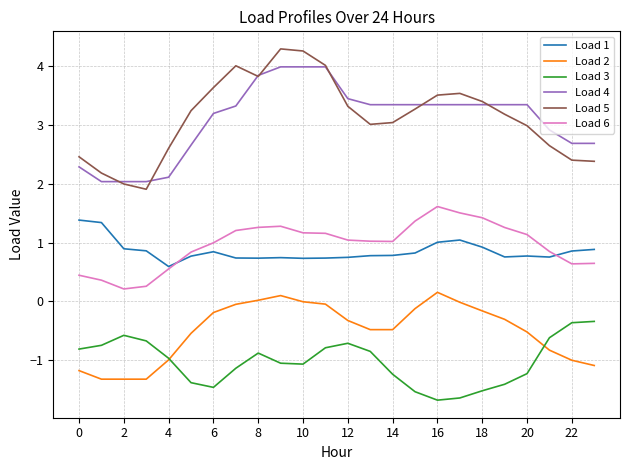

What is the sum of all Load 2 values?

-12.0